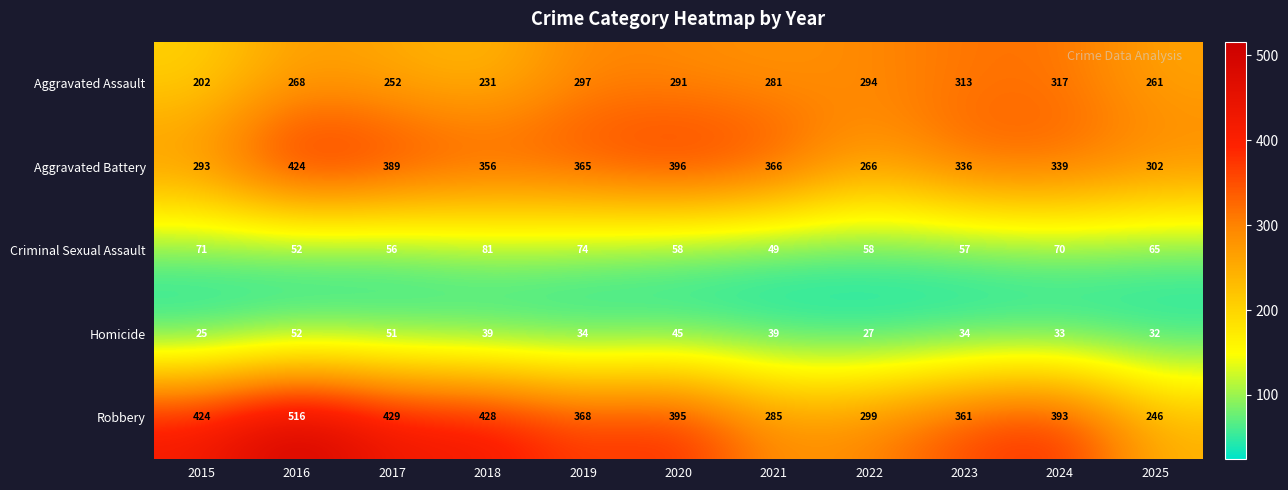

What is the minimum value shown in the chart?

25